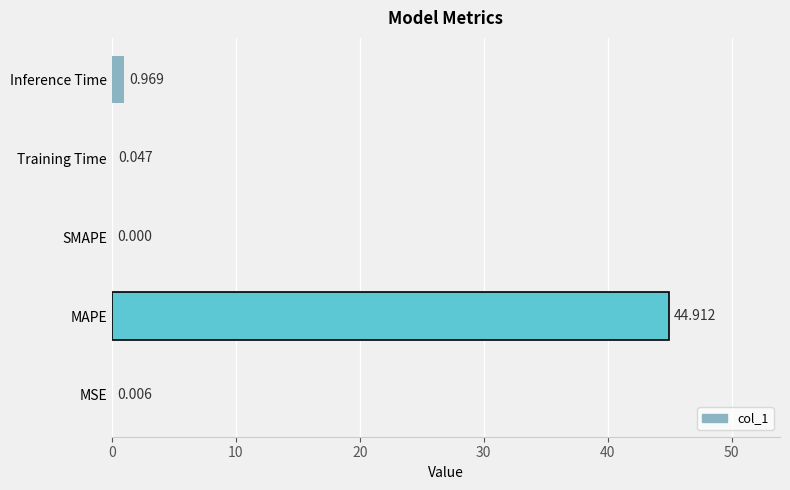

At which label is the value closest to 22?

Inference Time